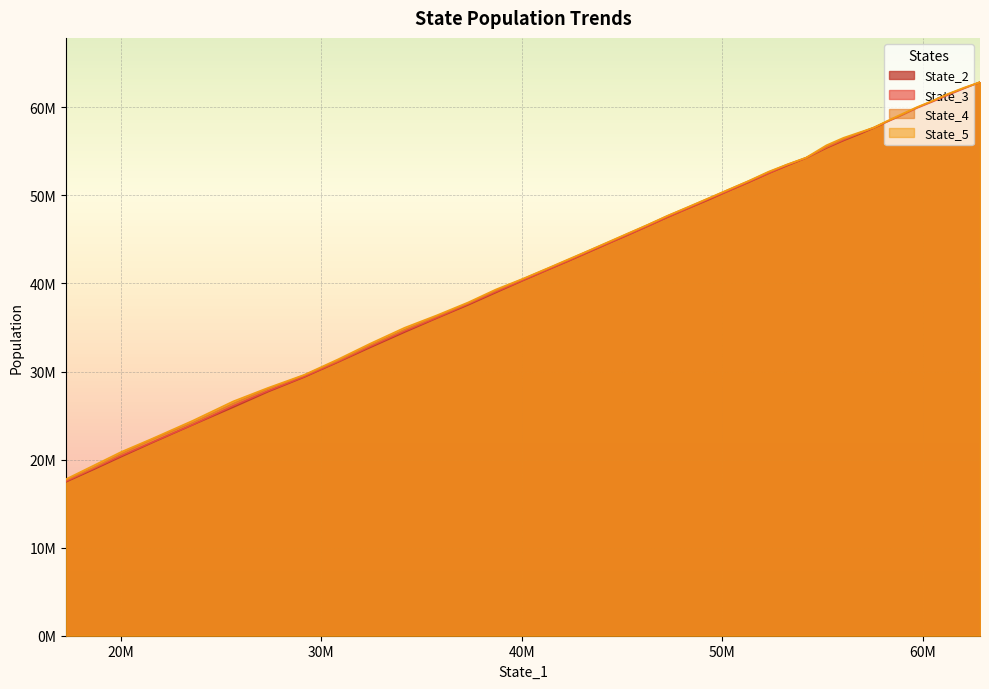

At how many categories does at least one series exceed 25836926?

35